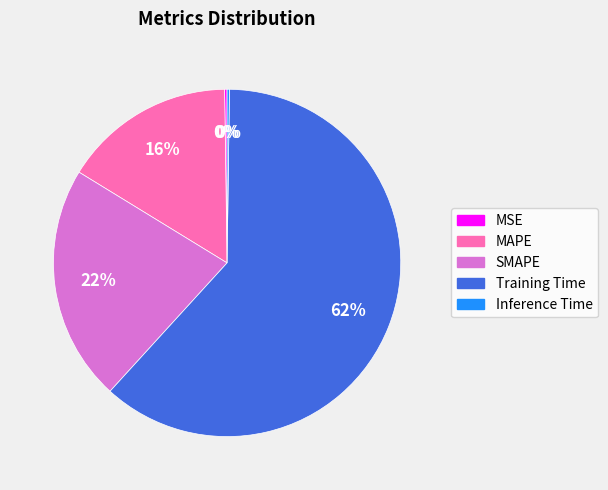

True or false: SMAPE accounts for 10% of the total.

False